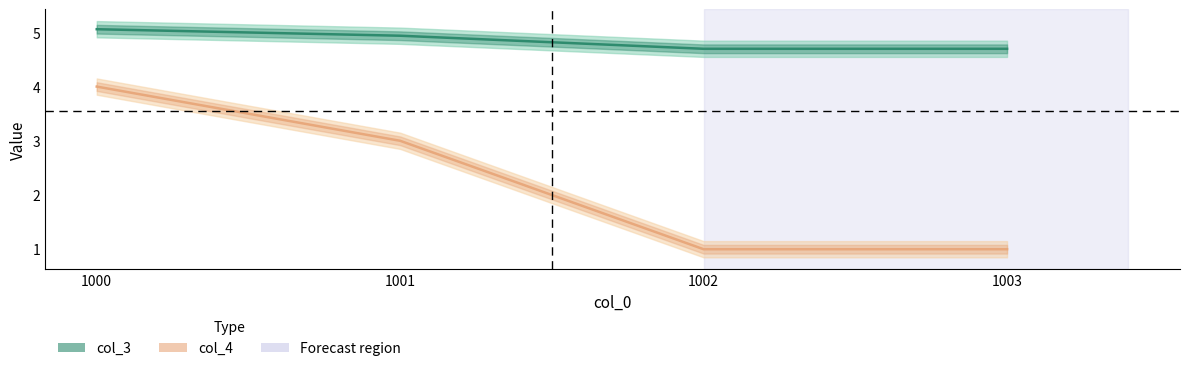

What is the approximate value of col_4 at 1001?

3.0